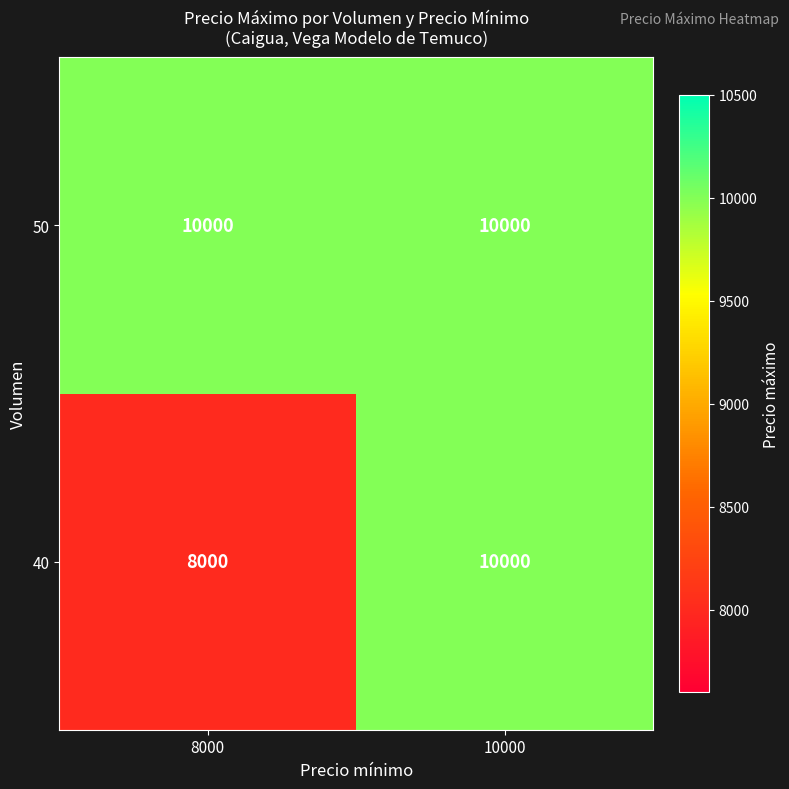

What is the total value across all series at 8000?

18000